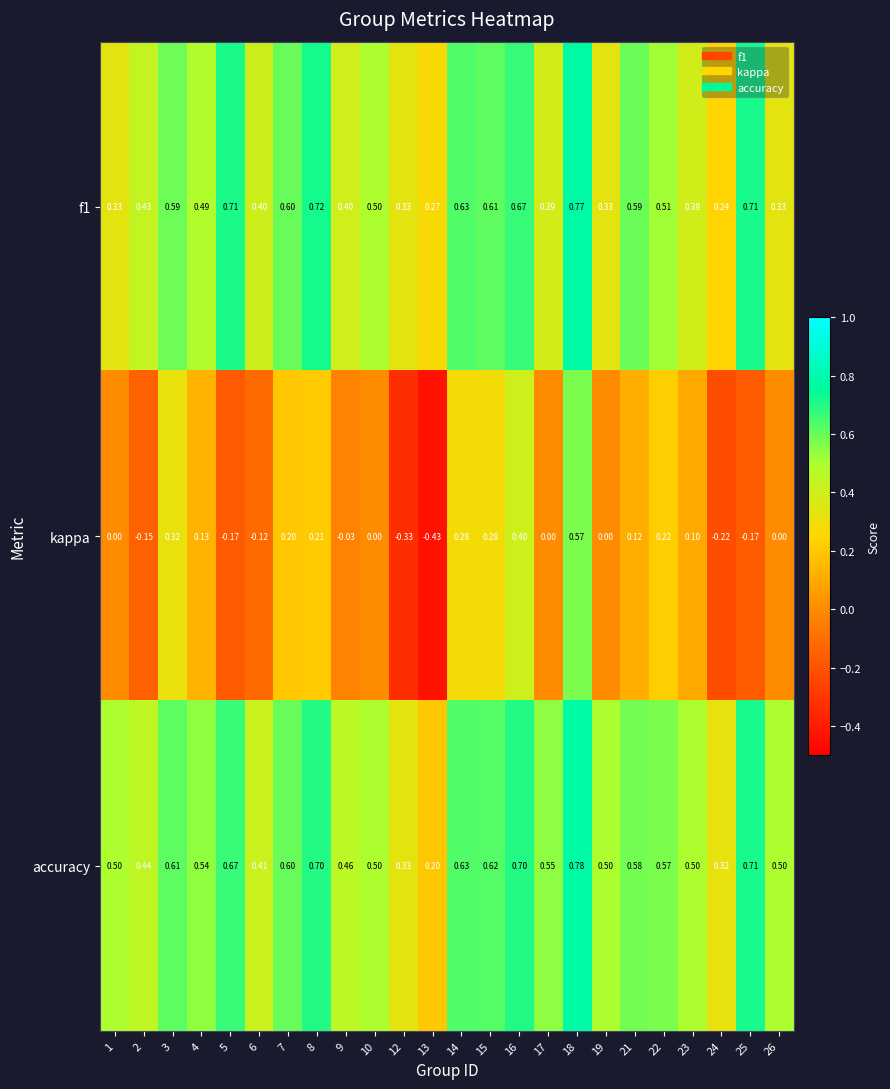

Which series has the widest spread of values?

kappa